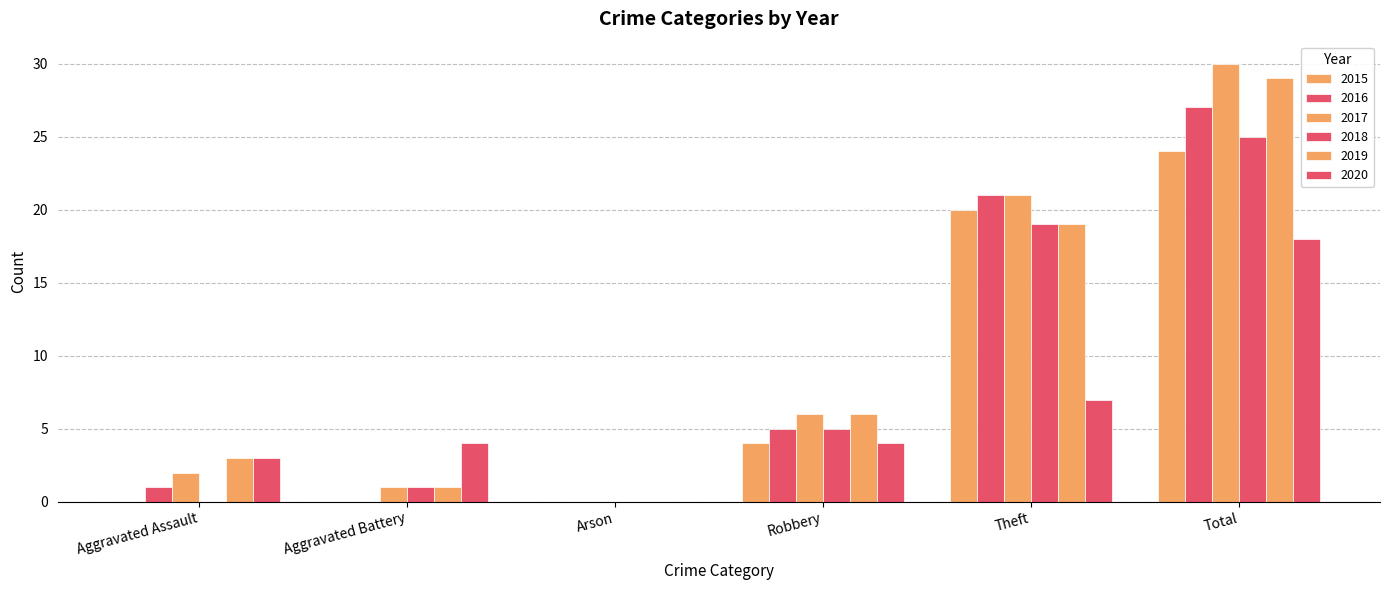

Which series changed the most between Aggravated Battery and Arson?

2020